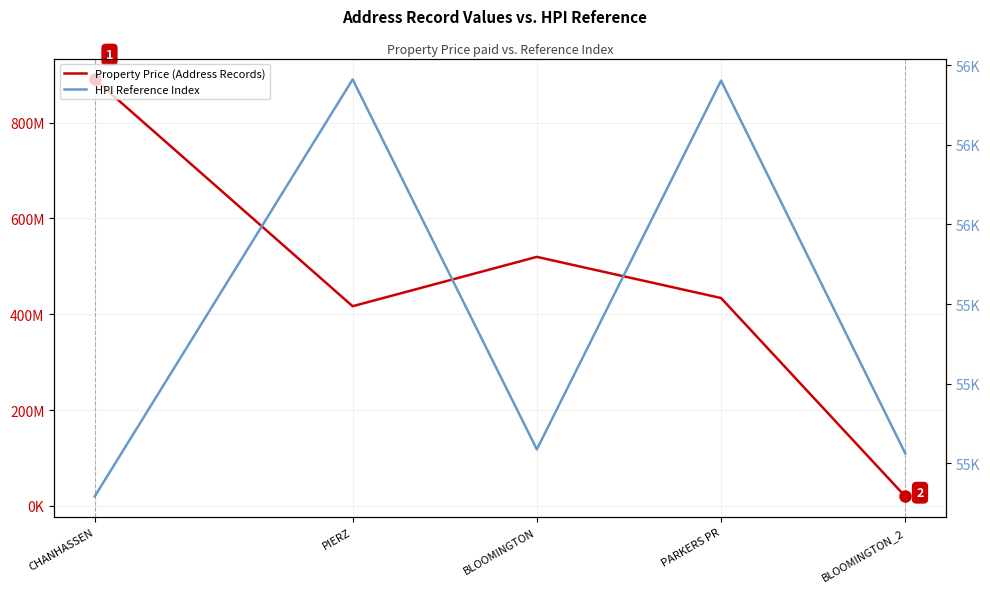

In HPI Reference Index, how many points are higher than both neighbors (excluding endpoints)?

2